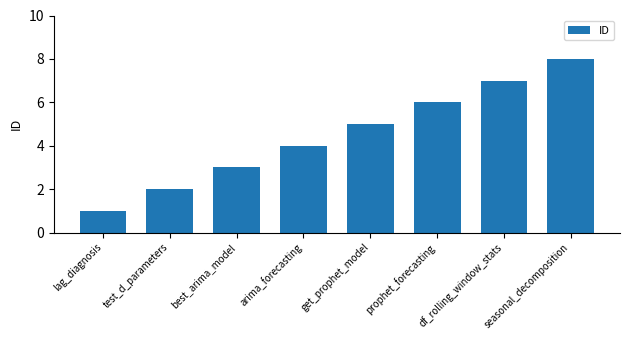

Count the values in the range 3 to 7.

5